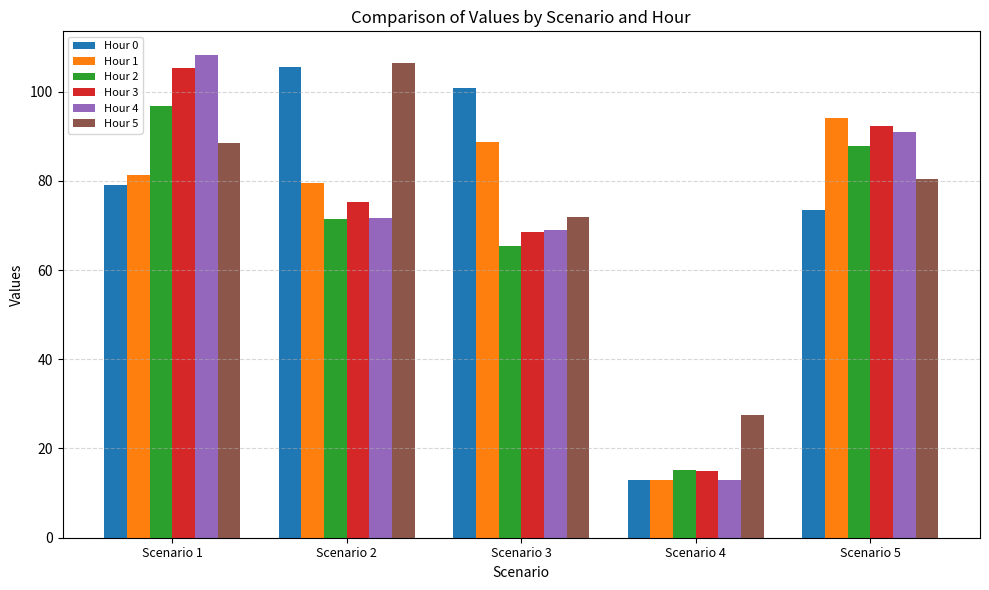

What is the average value of the Hour 0 series?

74.4